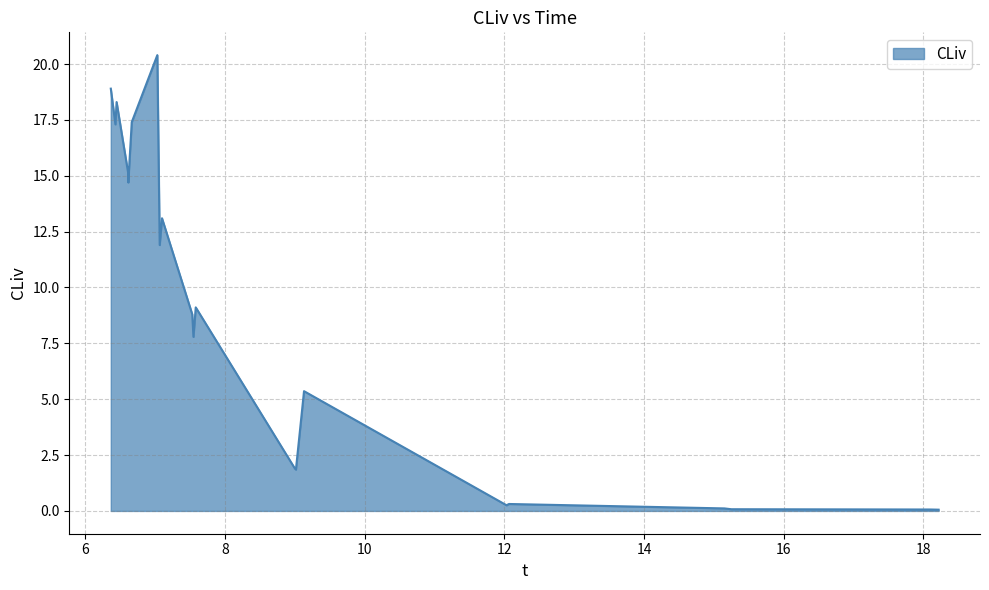

What is the greatest value displayed?

20.4